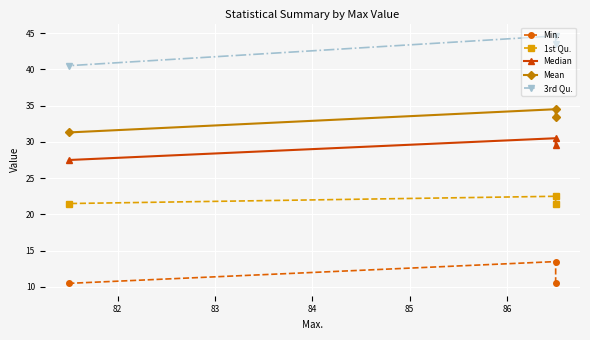

What is the difference between the maximum and minimum values in the Median series?

3.0